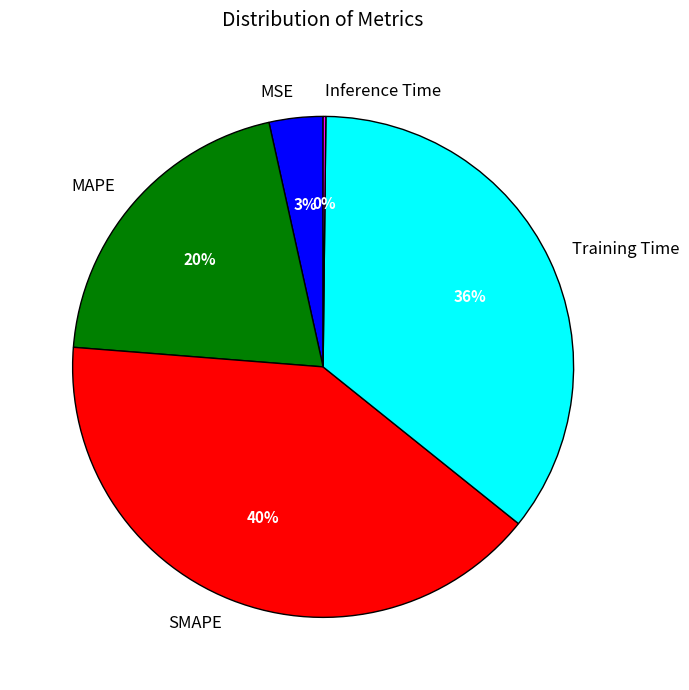

Is the sum of Training Time and MAPE greater than half?

Yes